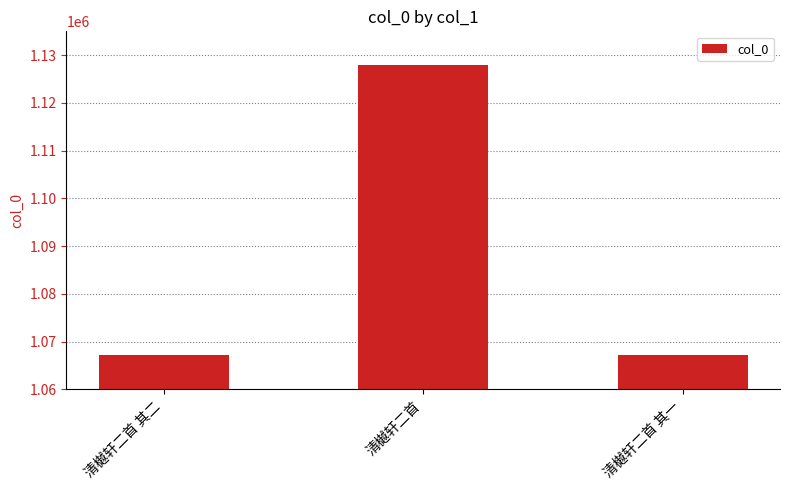

Where is the data nearest to the value 1097543?

清樾轩二首 其二